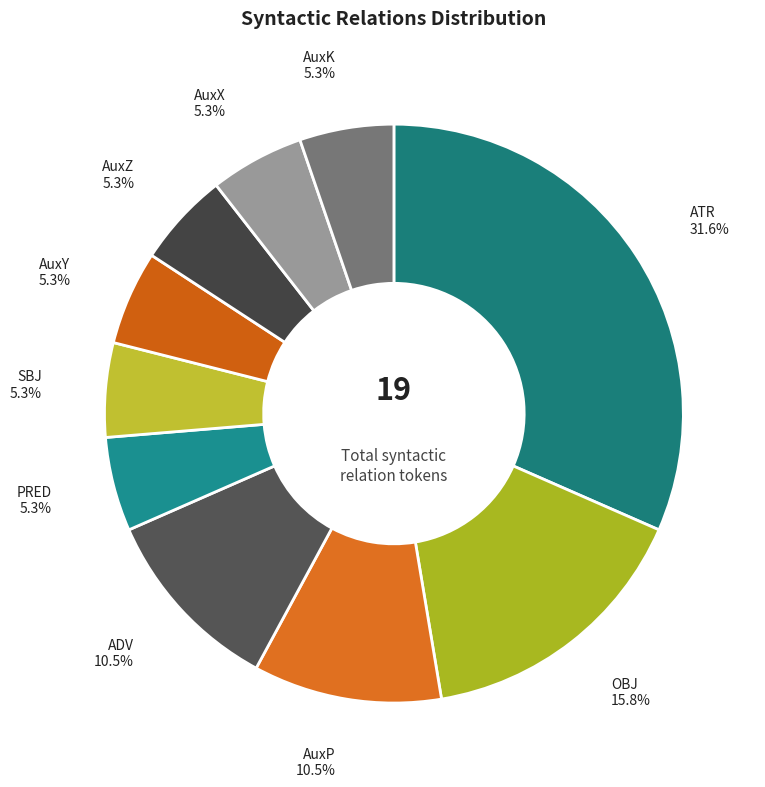

What percentage is NOT represented by AuxZ?

94.7%